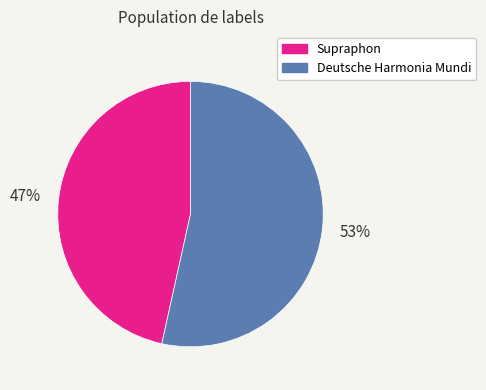

Do Deutsche Harmonia Mundi and Supraphon together represent more than half of the pie?

Yes